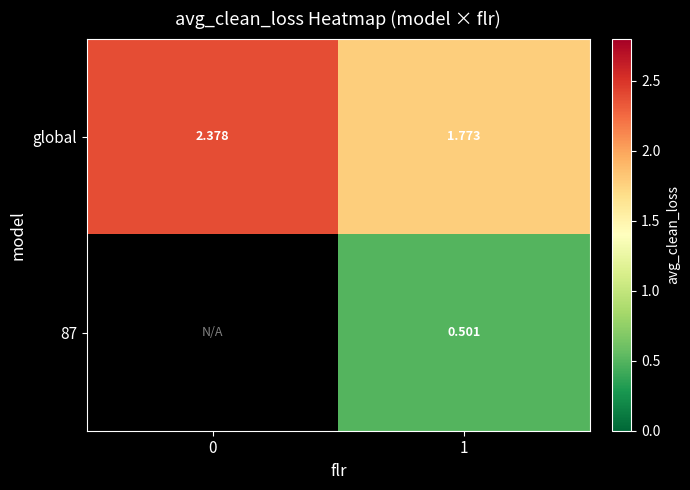

Is the value of row_0 at 0 greater than the value of row_1 at 1?

Yes